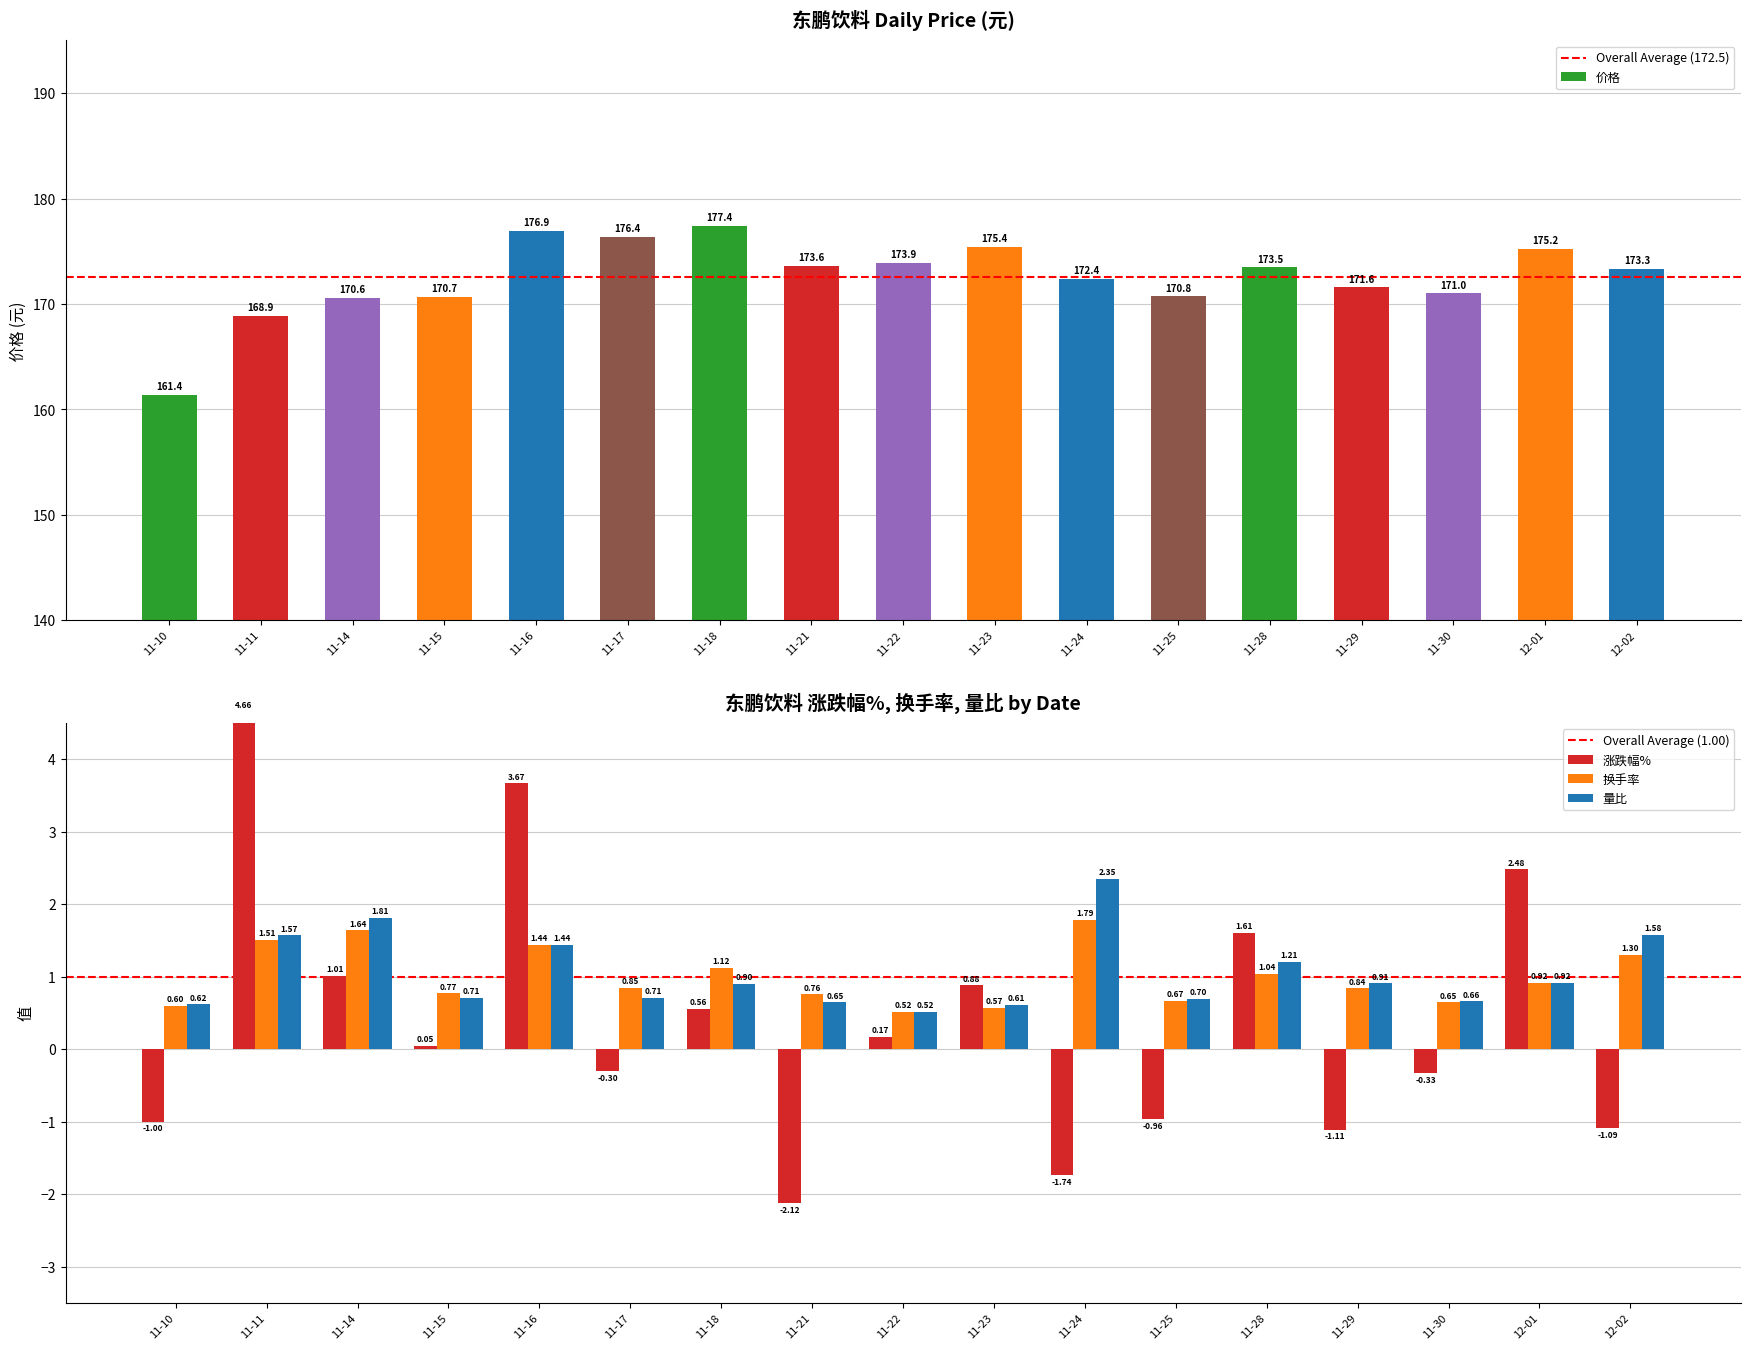

Rank the categories by 价格 value from lowest to highest.

11-10, 11-11, 11-14, 11-15, 11-25, 11-30, 11-29, 11-24, 12-02, 11-28, 11-21, 11-22, 12-01, 11-23, 11-17, 11-16, 11-18